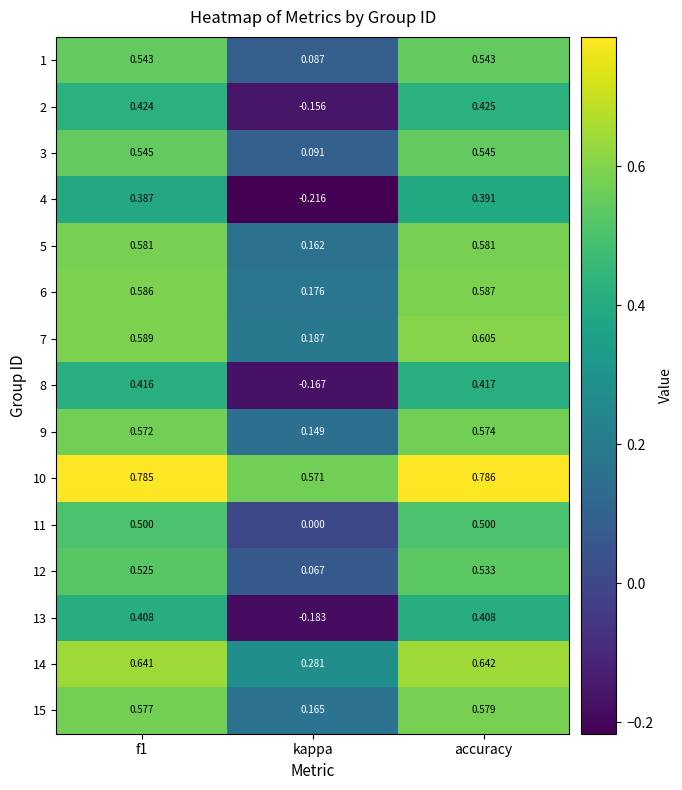

Which category has the lowest value across all series?

kappa